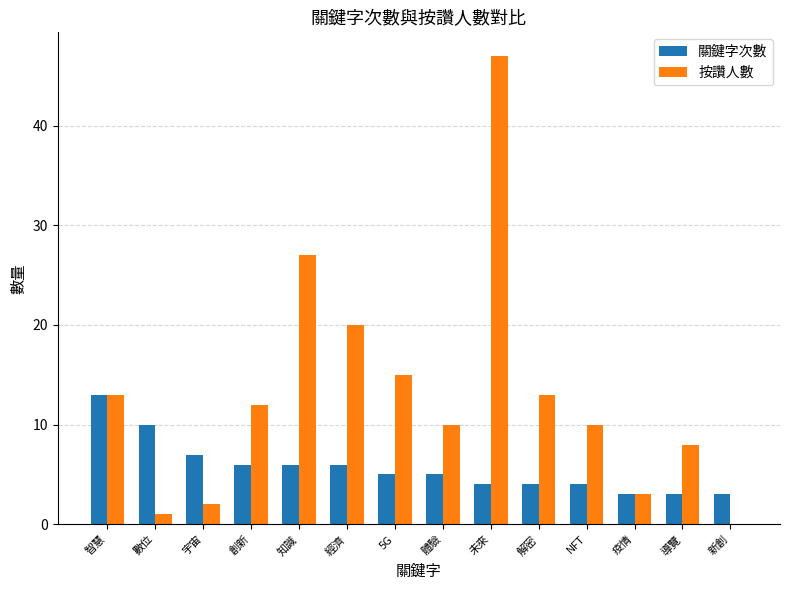

At which label does 按讚人數 reach its peak?

未來